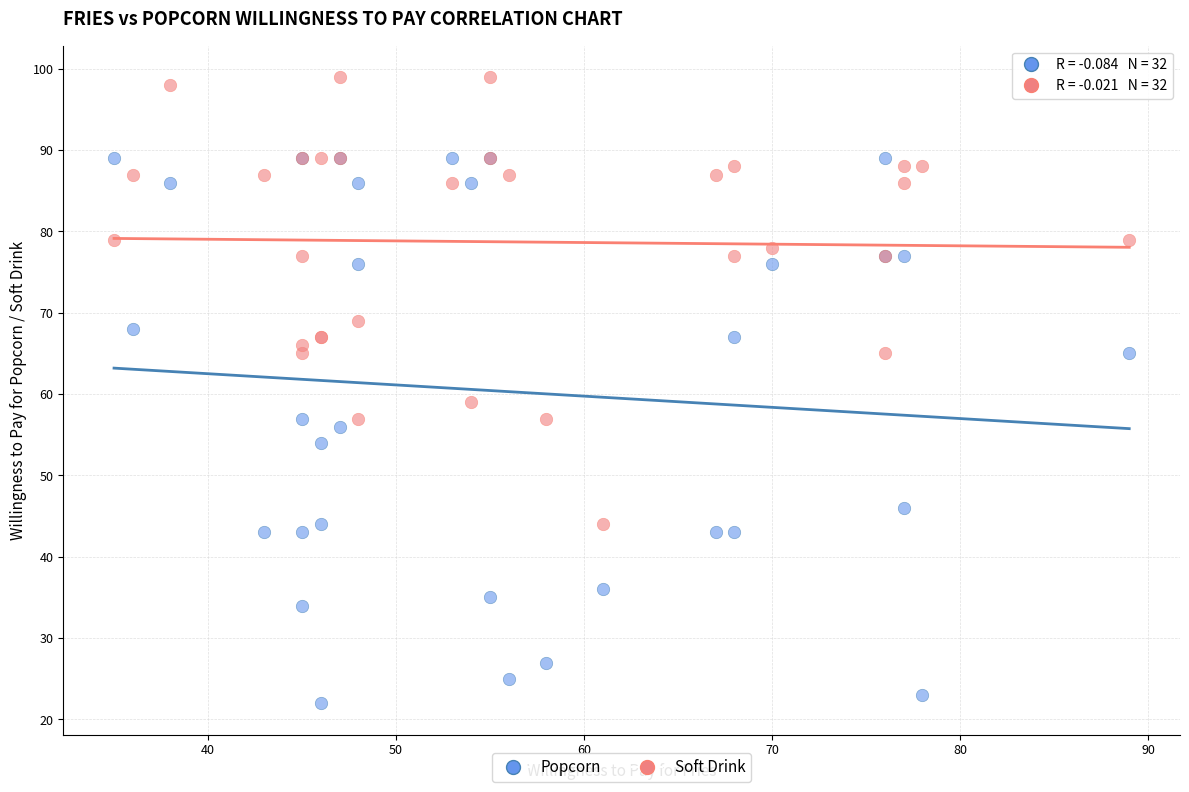

In the Soft Drink series, what Y value is closest to 71?

69